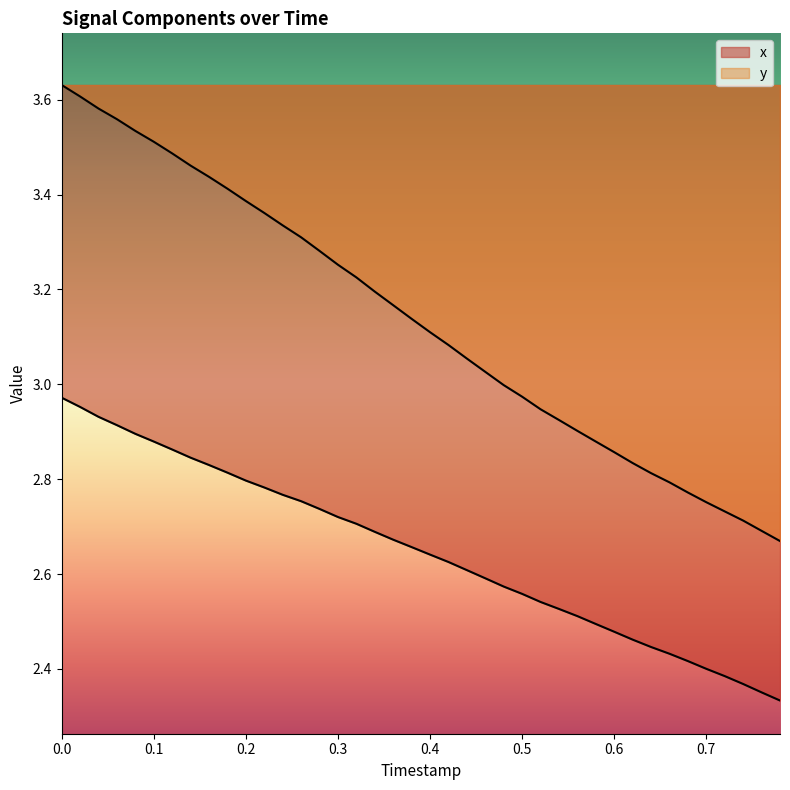

Reading right to left, what are all the values shown in this chart?

x: 2.3	2.4	2.4	2.4	2.4	2.4	2.4	2.4	2.5	2.5	2.5	2.5	2.5	2.5	2.6	2.6	2.6	2.6	2.6	2.6	2.7	2.7	2.7	2.7	2.7	2.7	2.8	2.8	2.8	2.8	2.8	2.8	2.8	2.9	2.9	2.9	2.9	2.9	3.0	3.0
y: 2.7	2.7	2.7	2.7	2.8	2.8	2.8	2.8	2.8	2.9	2.9	2.9	2.9	2.9	3.0	3.0	3.0	3.1	3.1	3.1	3.1	3.2	3.2	3.2	3.3	3.3	3.3	3.3	3.4	3.4	3.4	3.4	3.5	3.5	3.5	3.5	3.6	3.6	3.6	3.6